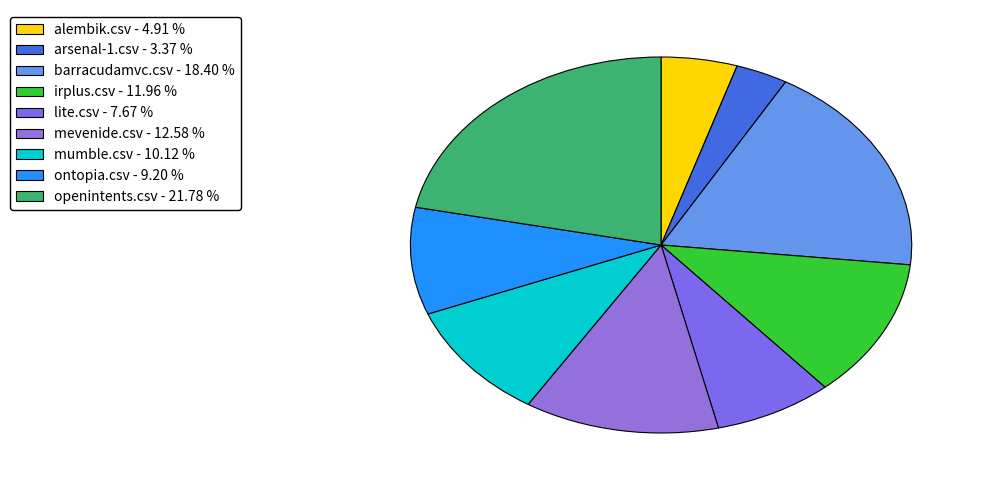

Combined, what portion of the pie is alembik.csv and arsenal-1.csv?

8.3%